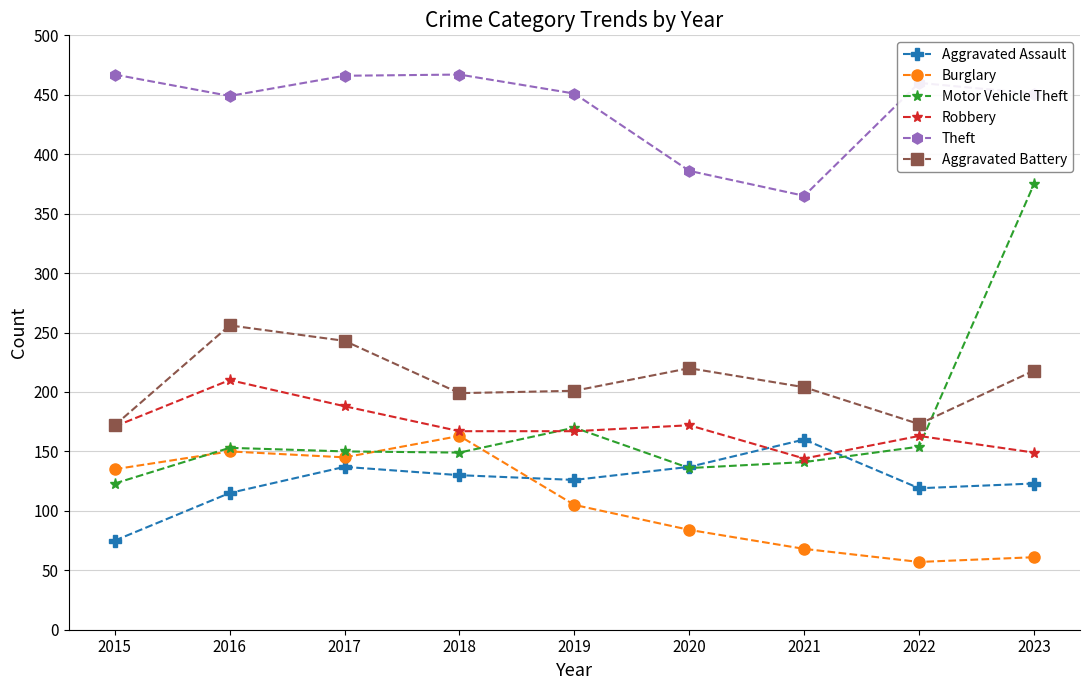

What is the total value across all series at 2022?

1126